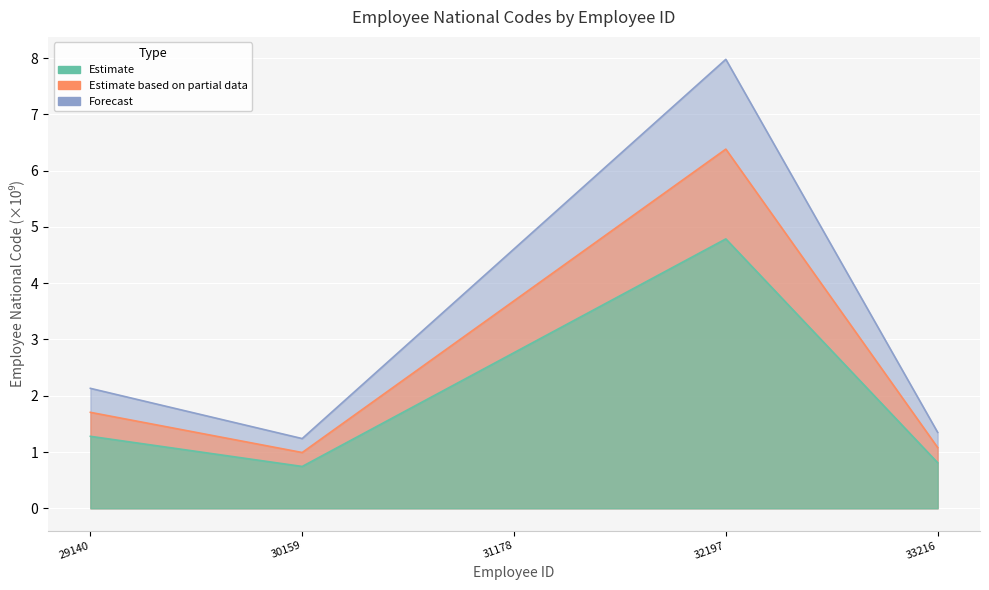

Reading left to right, transcribe all the data shown in this chart.

29140=2.1	30159=1.2	31178=4.6	32197=8.0	33216=1.3